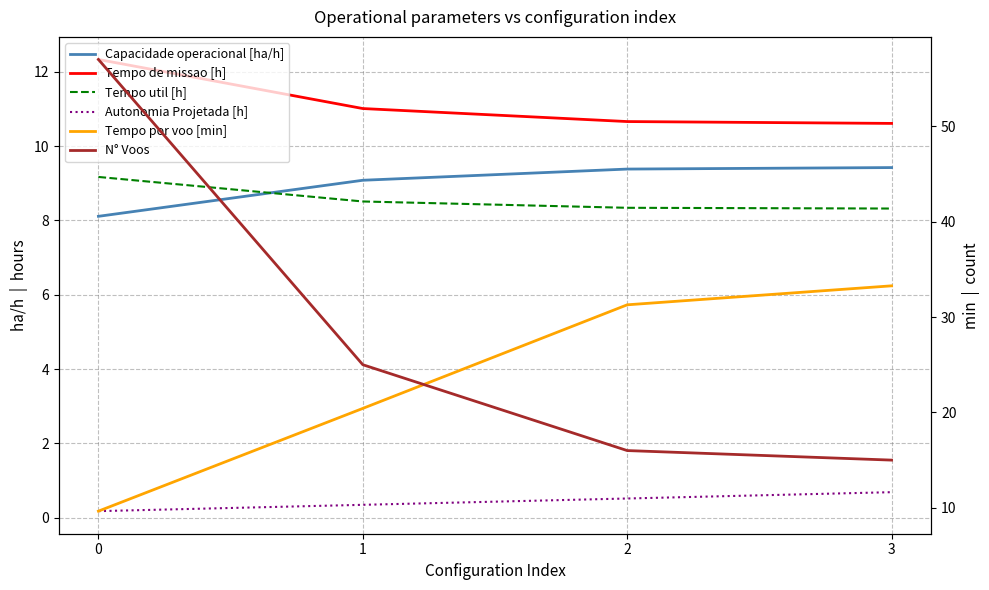

What are all the series names shown in the legend?

Capacidade operacional [ha/h], Tempo de missao [h], Tempo util [h], Autonomia Projetada [h], Tempo por voo [min], N° Voos